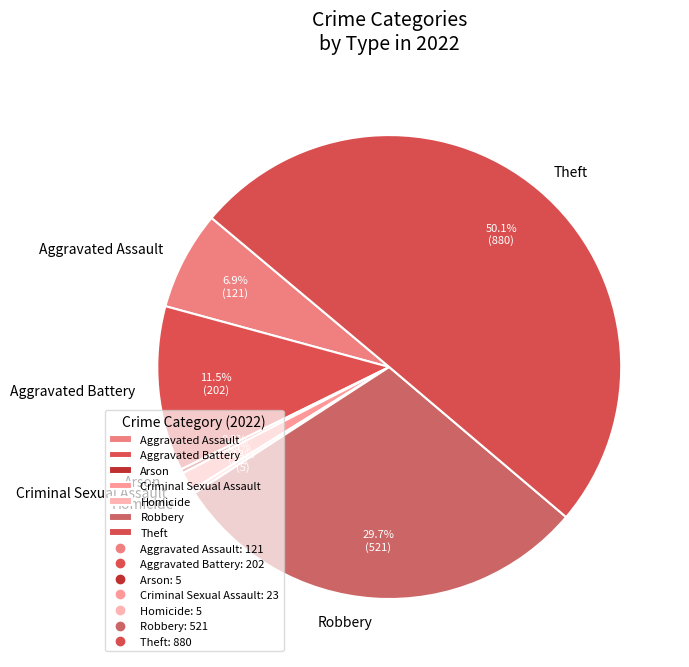

The Arson slice represents 11% of the pie. True or false?

False